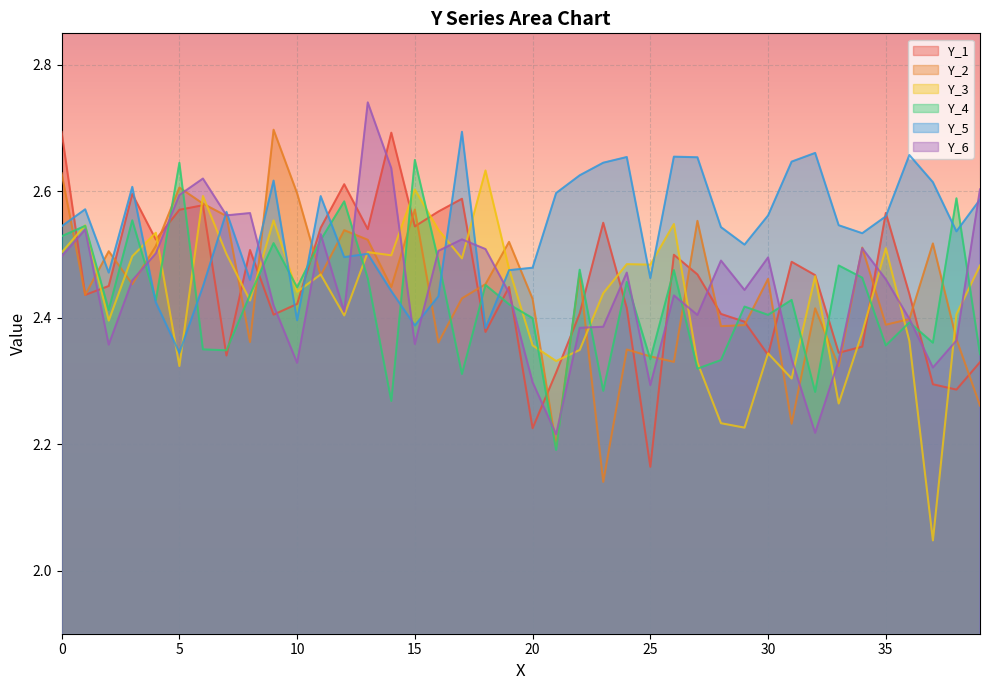

True or false: Y_4 and Y_5 intersect in this chart.

True